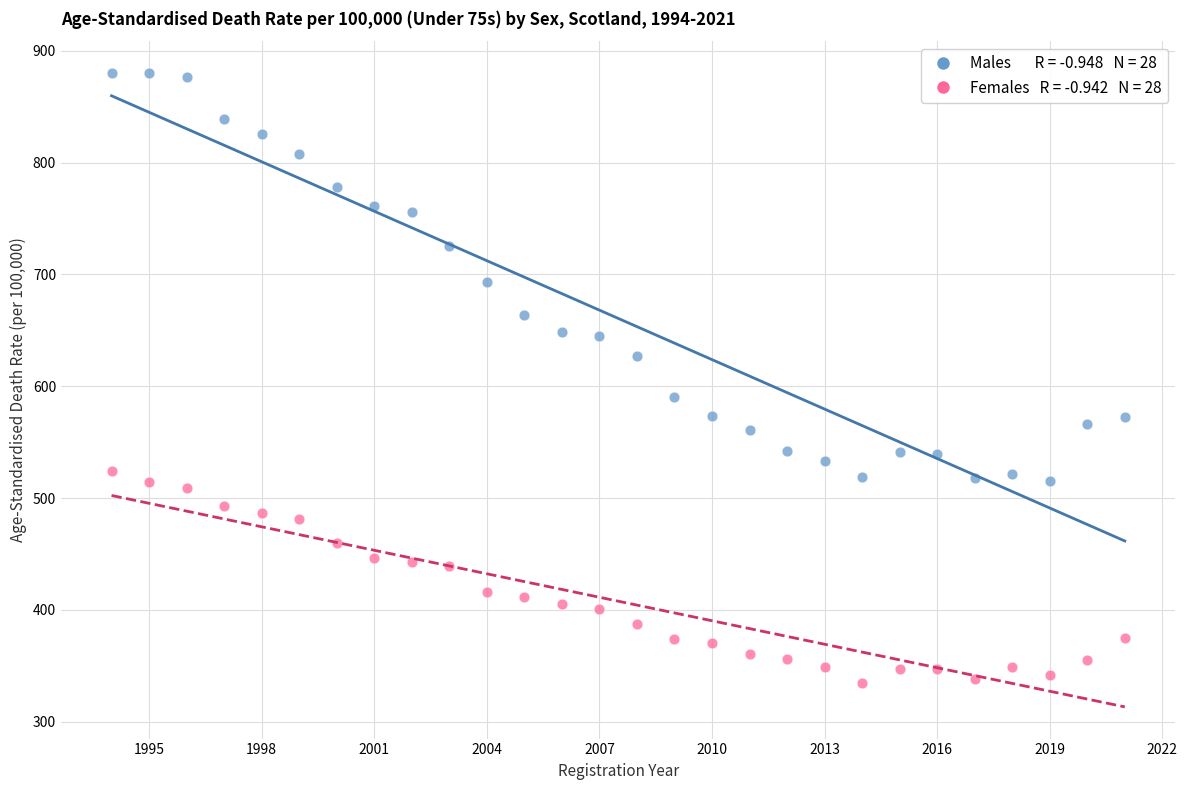

Across all data points, what is the range of X values (max minus min)?

27.0